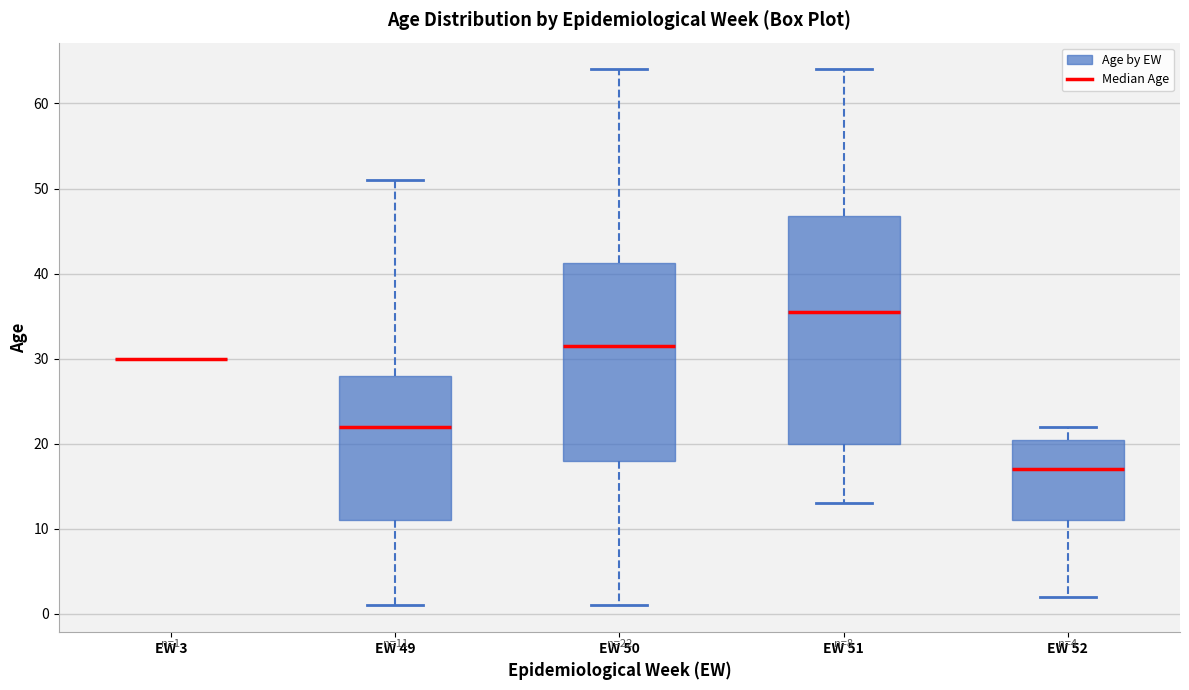

Which box is the tallest, from its lower edge to its upper edge?

EW 51